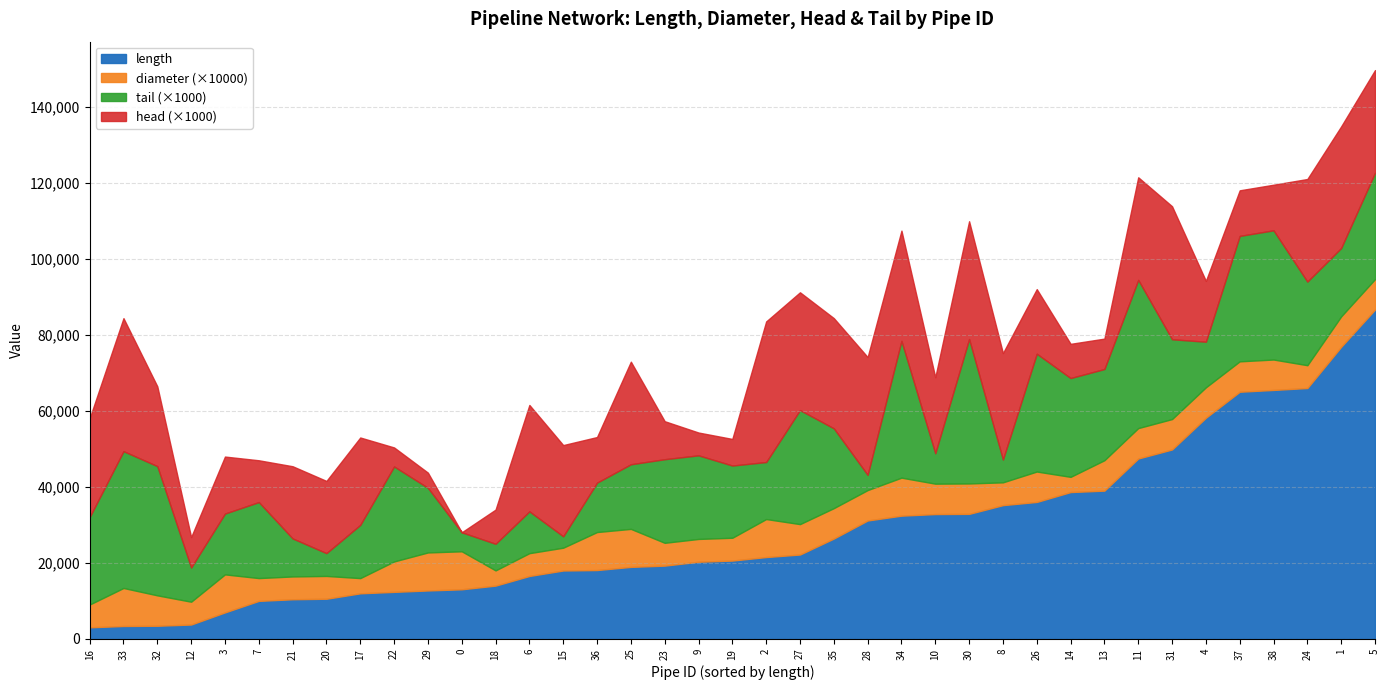

What is the approximate value of diameter at 24?

0.6